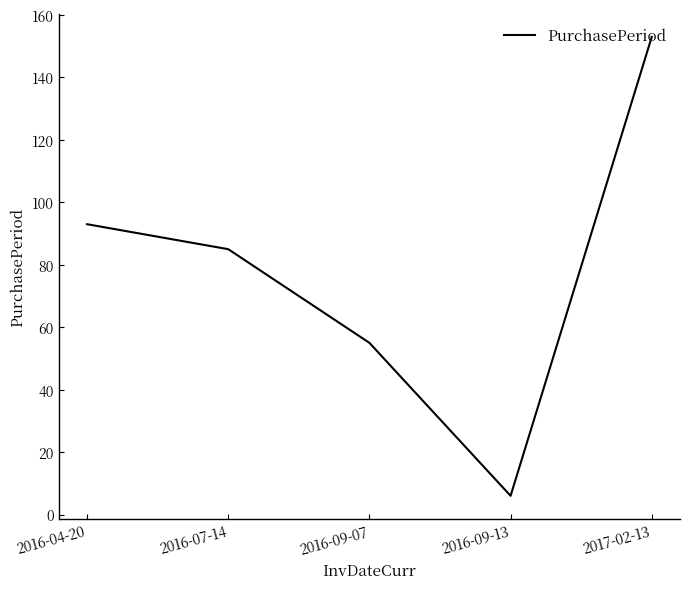

How many interior local valleys (lower than both neighbors) does the data have?

1